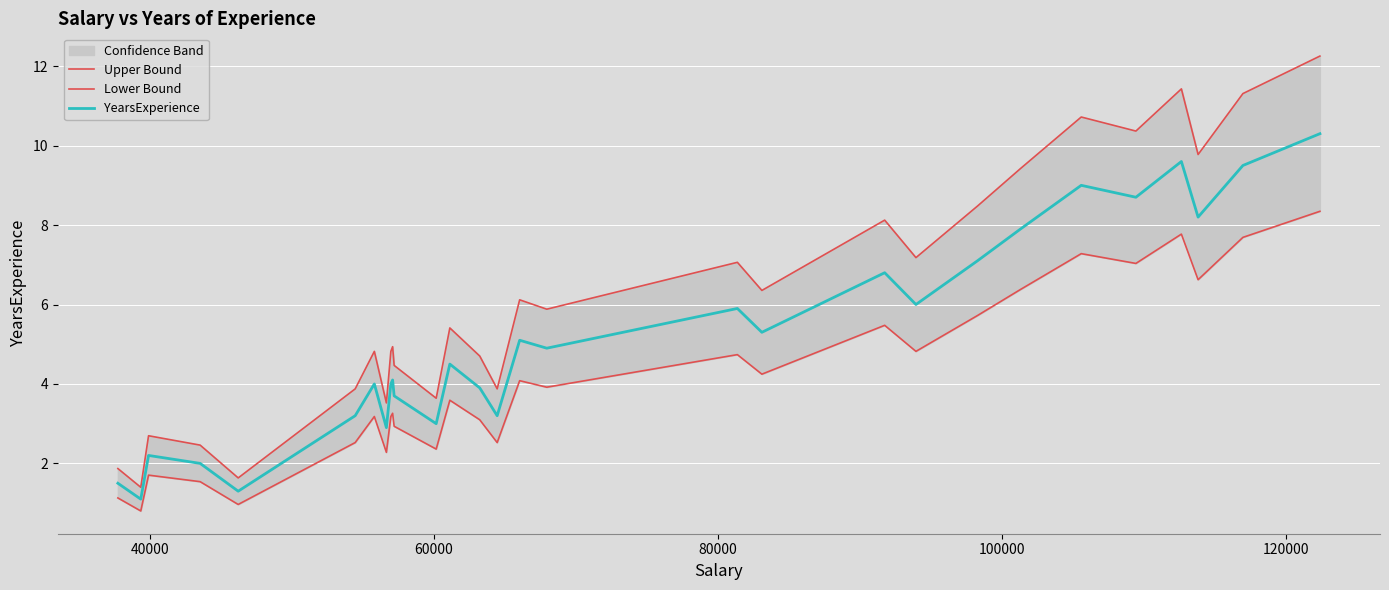

Which has a higher value, 100000 or 120000?

120000